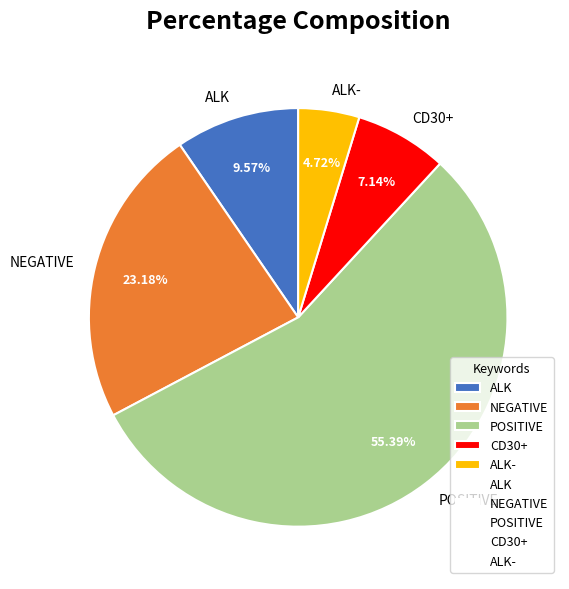

What percentage is the ALK- slice, to the nearest percent?

5%